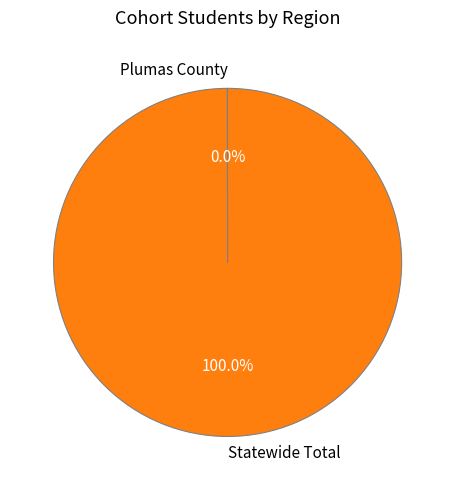

Does any single category account for the majority?

Yes